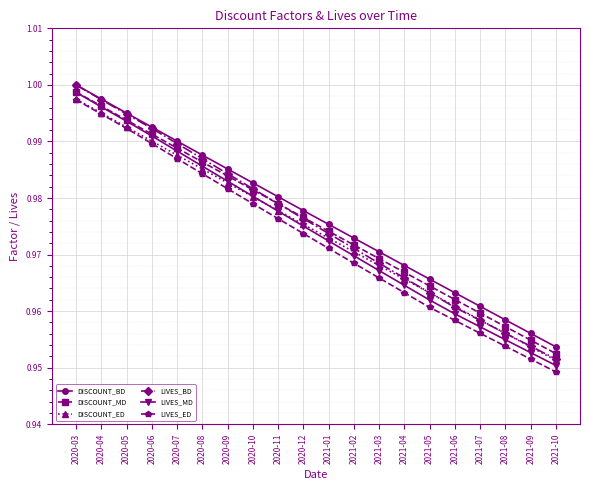

True or false: DISCOUNT_MD has more than 0 points higher than both neighbors.

False